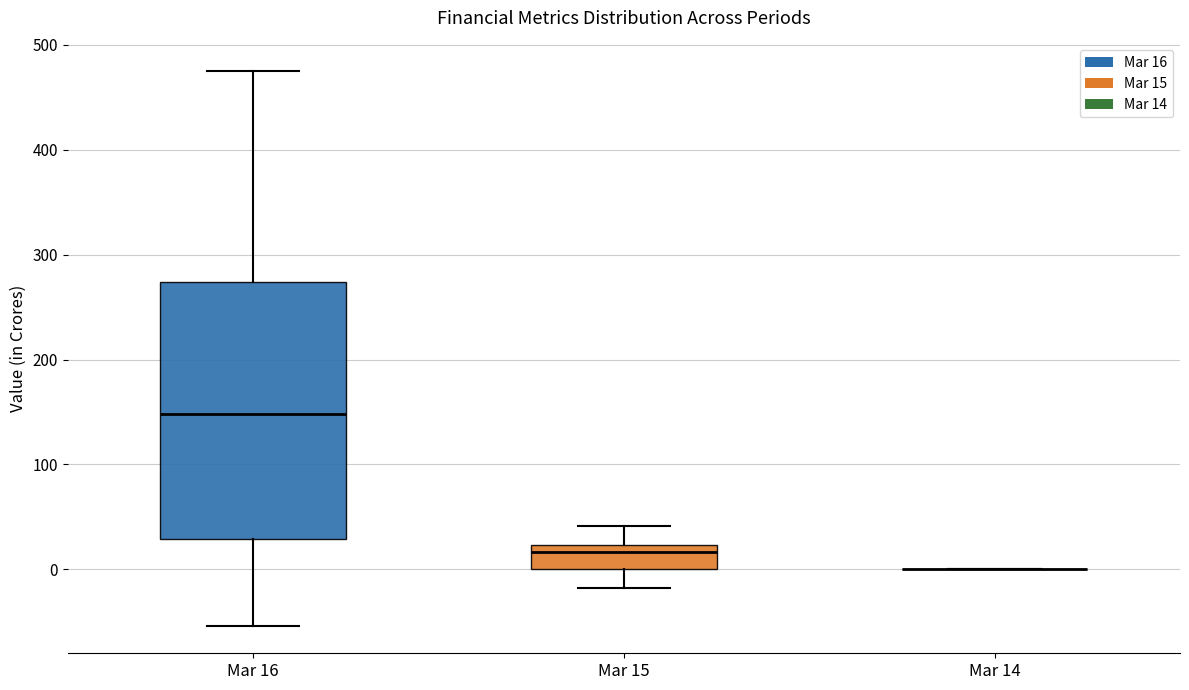

Which box is the tallest, from its lower edge to its upper edge?

Mar 16